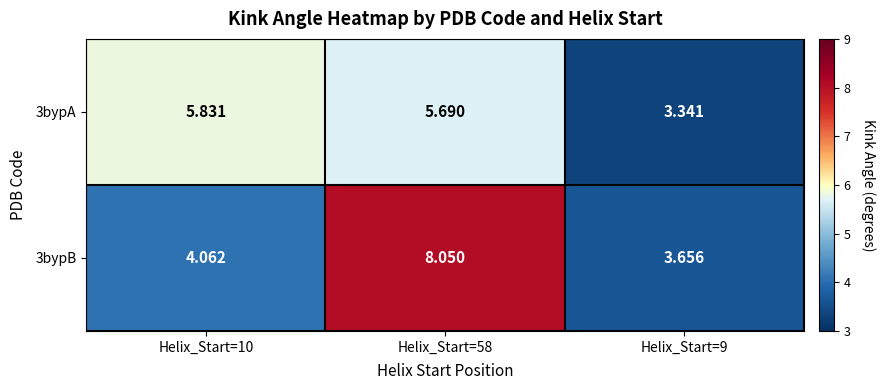

Is the value of 3bypA at Helix_Start=10 greater than the value of 3bypB at Helix_Start=9?

Yes